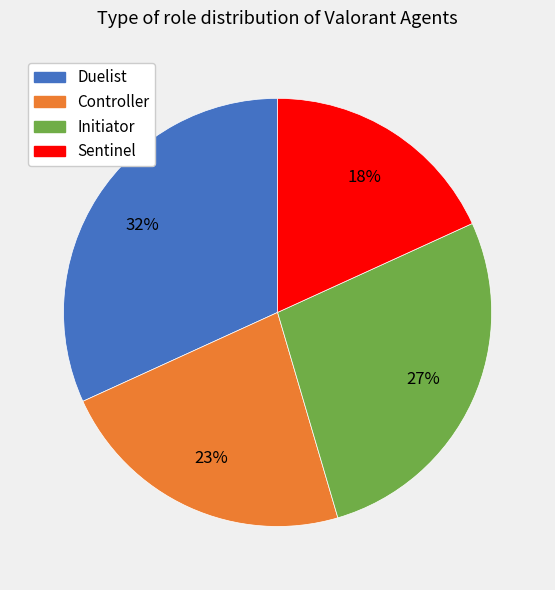

What is the smallest slice in the pie chart?

Sentinel